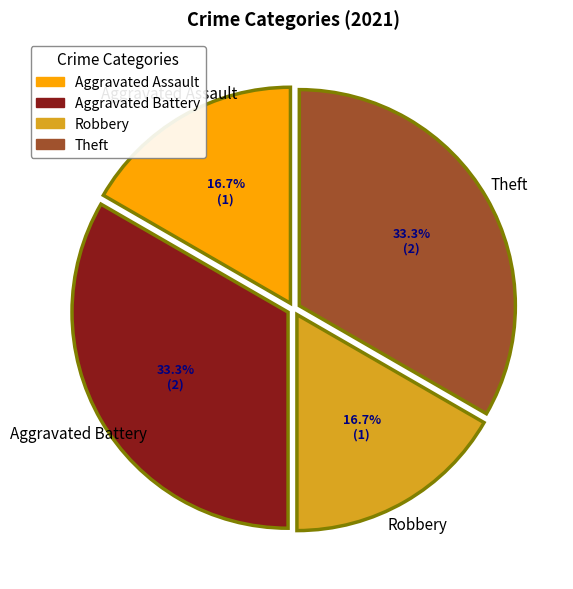

How much of the chart is everything except Theft?

66.7%